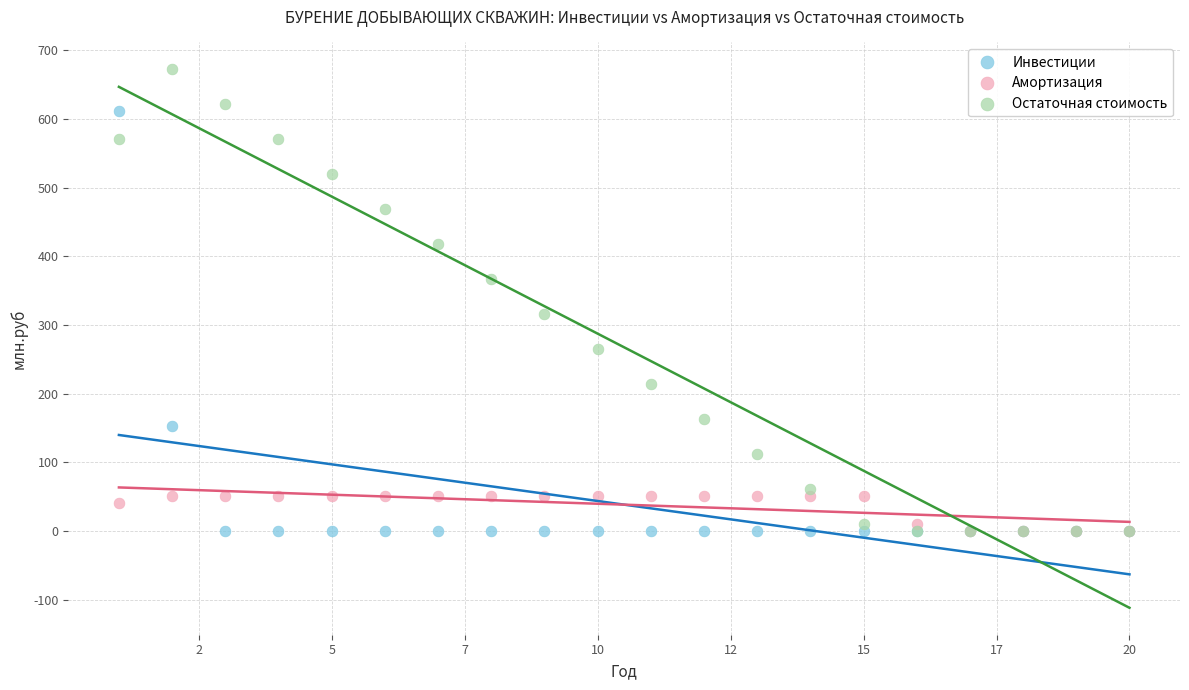

What are all the series names shown in the legend?

Инвестиции, Амортизация, Остаточная стоимость